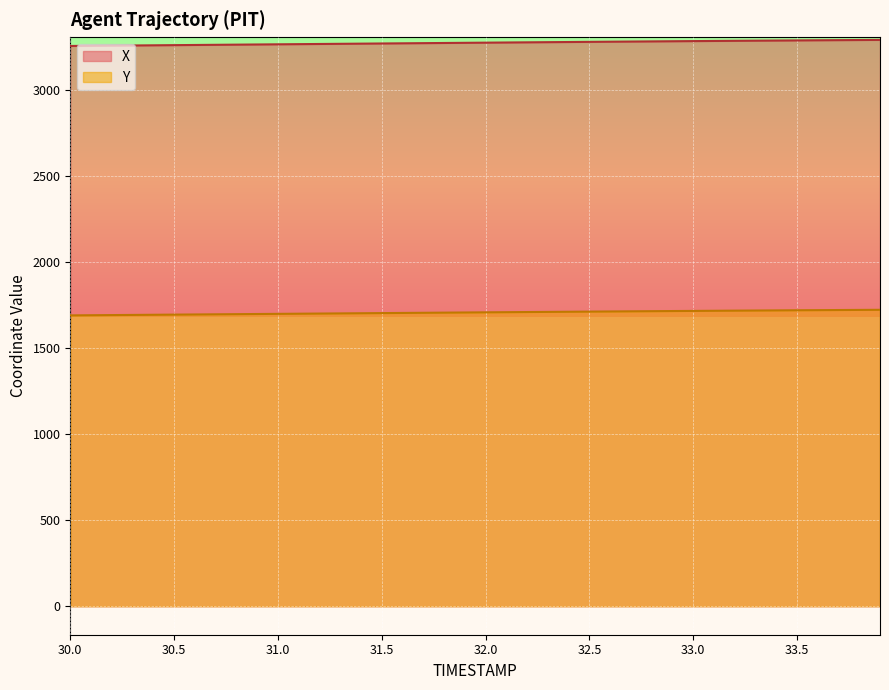

At which label does Y reach its peak?

33.9